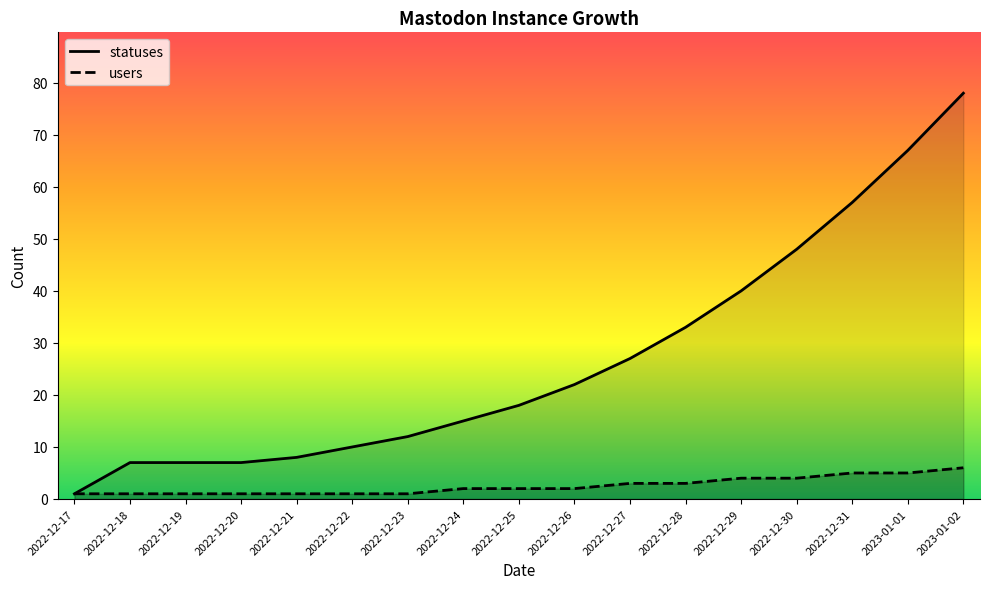

How many lines are shown in the chart?

2